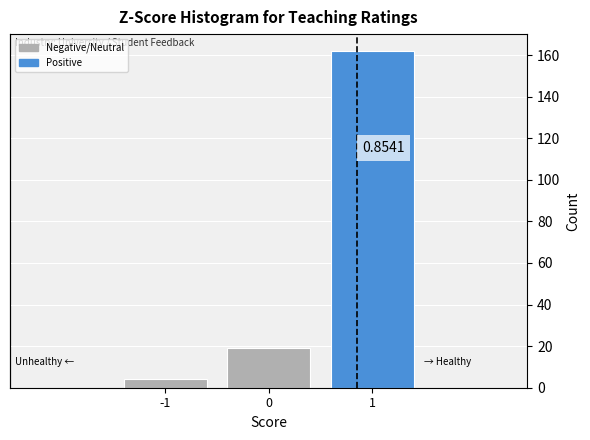

Which range on the x-axis has the tallest bar?

0.5 to 1.5